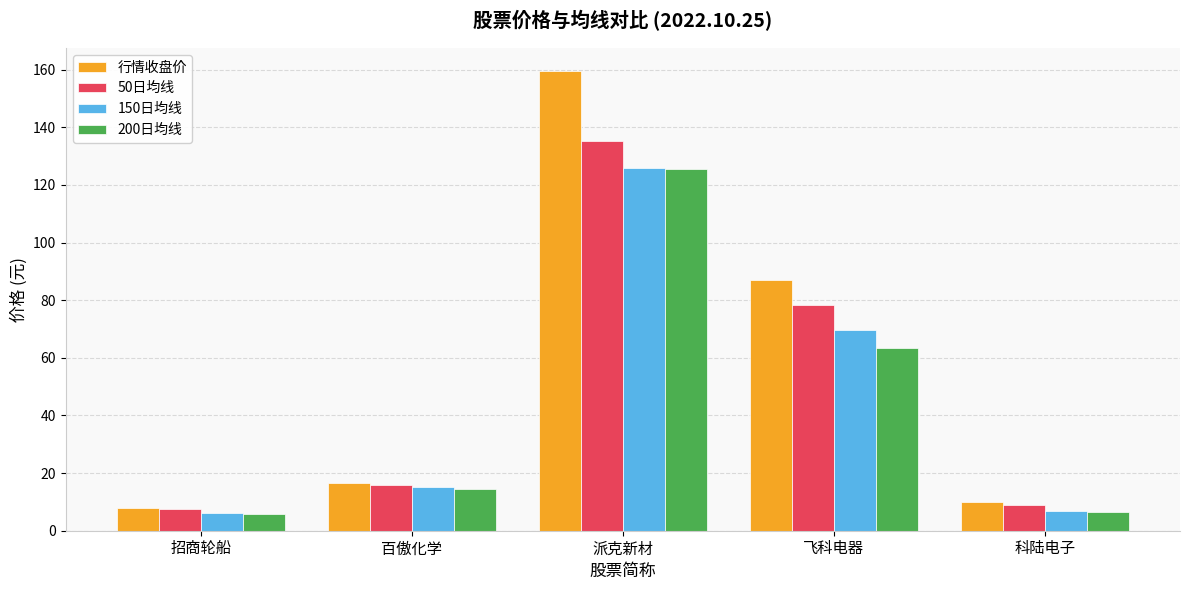

What is the label of the 3rd bar from the left?

派克新材